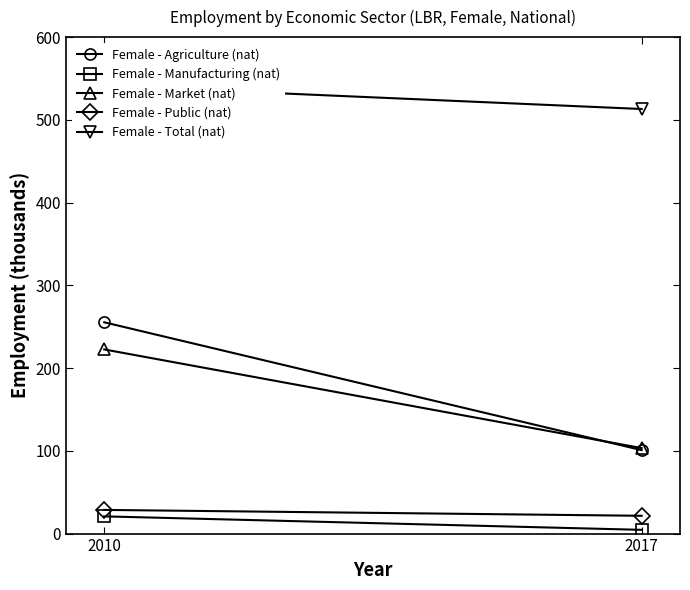

Is it true that Female - Total (nat) equals 857.3 at 2010?

False